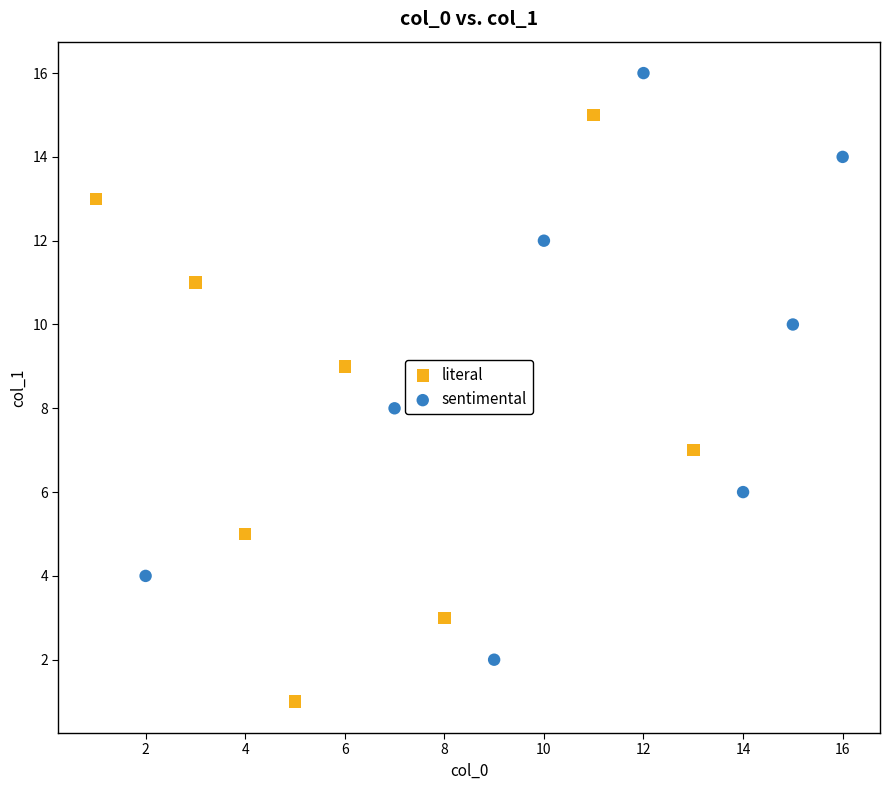

Which series contains the lowest Y value?

literal